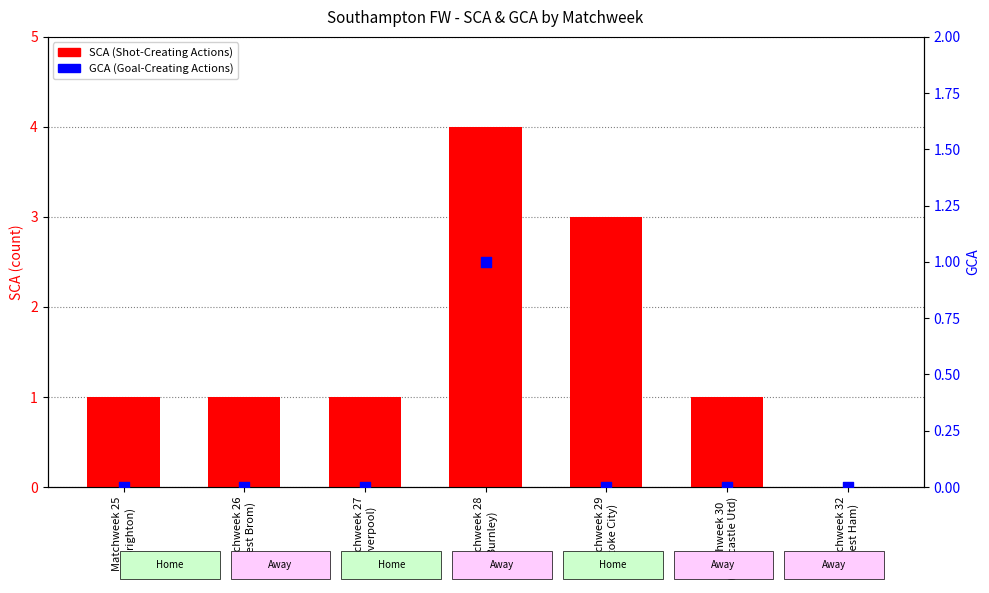

What are all the series names shown in the legend?

SCA, GCA